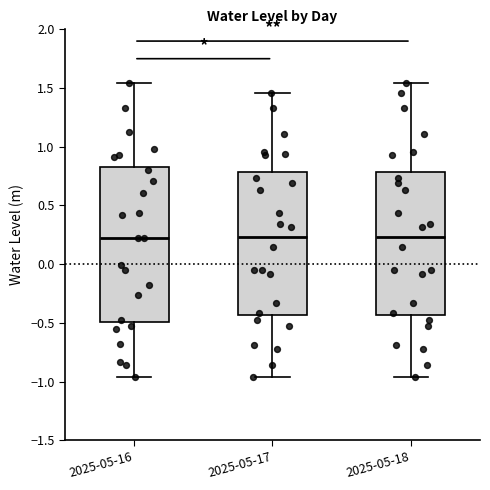

Comparing the boxes themselves (not the whiskers), which one is the tallest?

2025-05-16